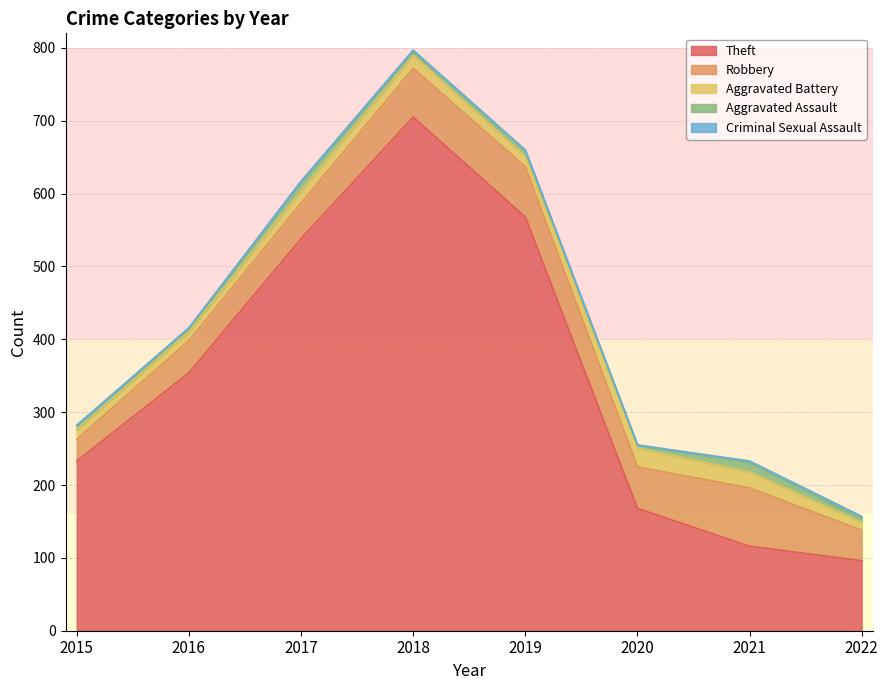

Rank the categories by Aggravated Battery value from highest to lowest.

2020, 2021, 2018, 2017, 2019, 2015, 2016, 2022